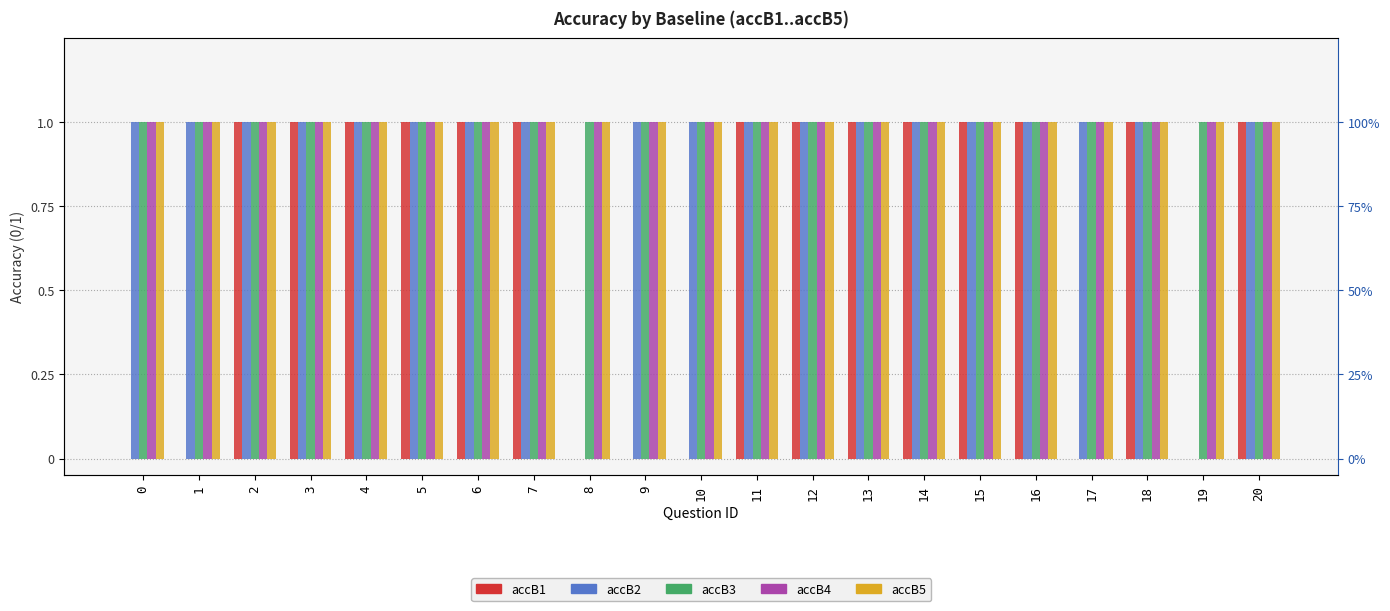

Reading right to left, what are all the values shown in this chart?

accB1: 1	0	1	0	1	1	1	1	1	1	0	0	0	1	1	1	1	1	1	0	0
accB2: 1	0	1	1	1	1	1	1	1	1	1	1	0	1	1	1	1	1	1	1	1
accB3: 1	1	1	1	1	1	1	1	1	1	1	1	1	1	1	1	1	1	1	1	1
accB4: 1	1	1	1	1	1	1	1	1	1	1	1	1	1	1	1	1	1	1	1	1
accB5: 1	1	1	1	1	1	1	1	1	1	1	1	1	1	1	1	1	1	1	1	1